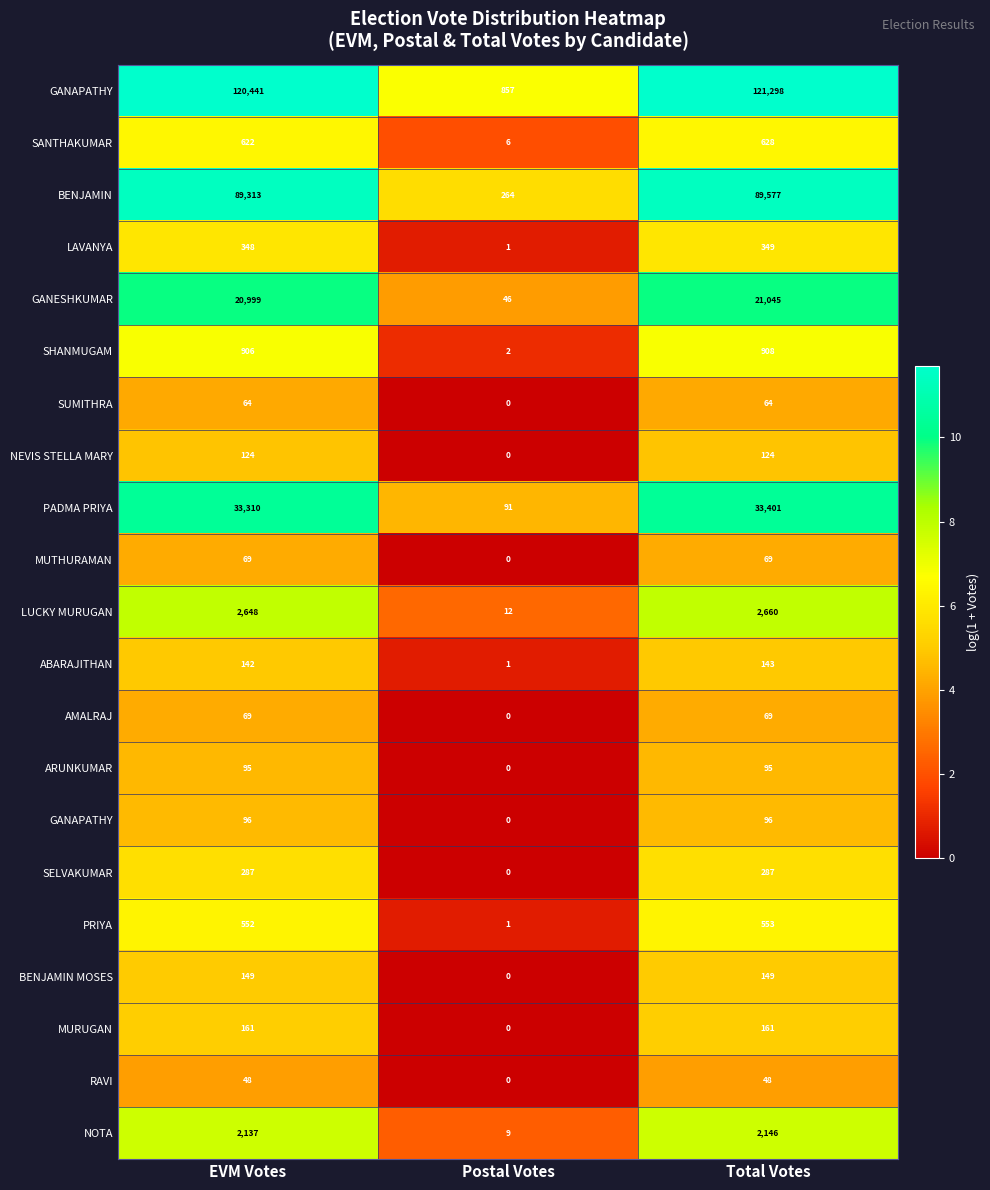

How many data points does each series have?

3